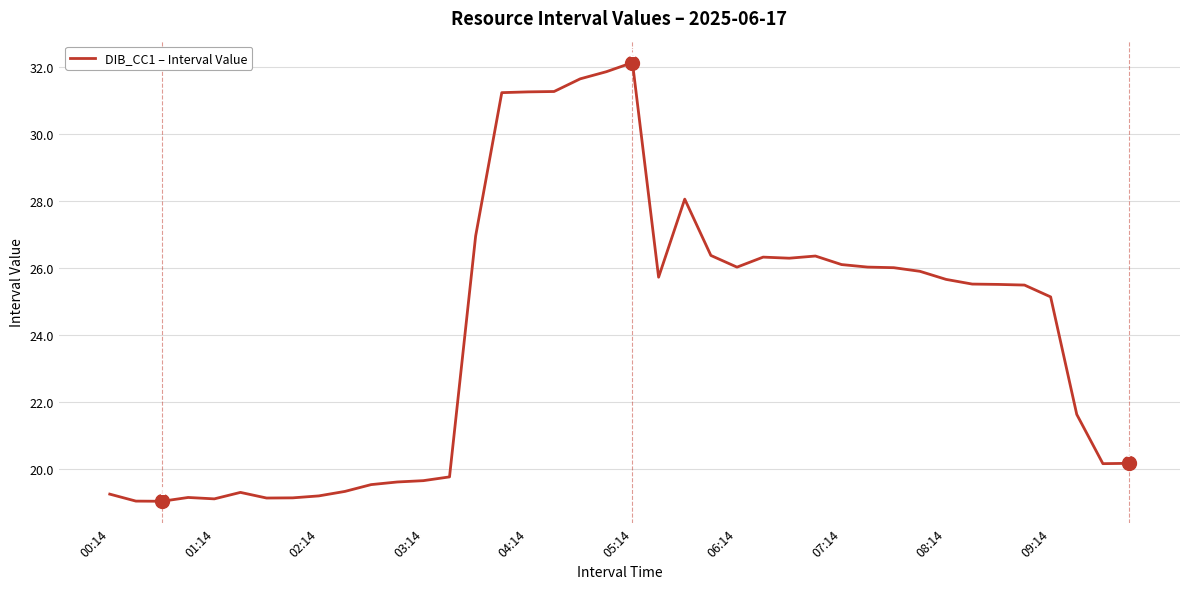

What is the maximum value shown in the chart?

32.1